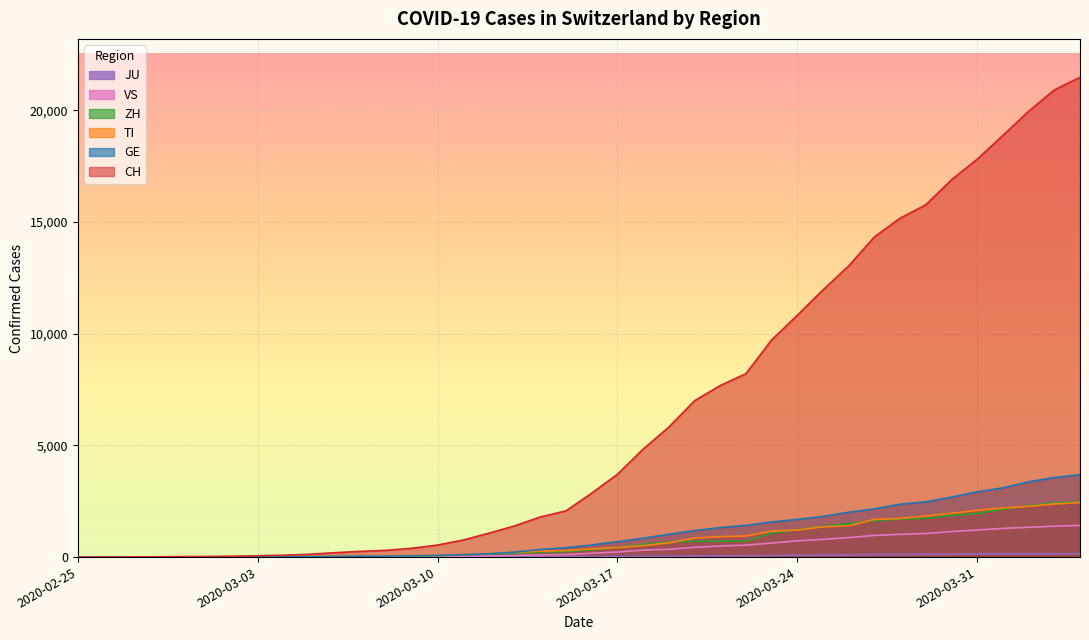

Reading left to right, list all the values displayed in this chart.

CH: 2020-02-25=0	2020-02-26=2	2020-02-27=6	2020-02-28=13	2020-02-29=23	2020-03-01=29	2020-03-02=40	2020-03-03=59	2020-03-04=83	2020-03-05=125	2020-03-06=197	2020-03-07=257	2020-03-08=302	2020-03-09=395	2020-03-10=541	2020-03-11=765	2020-03-12=1071	2020-03-13=1397	2020-03-14=1797	2020-03-15=2070	2020-03-16=2862	2020-03-17=3707	2020-03-18=4832	2020-03-19=5816	2020-03-20=6997	2020-03-21=7677	2020-03-22=8208	2020-03-23=9718	2020-03-24=10821	2020-03-25=11957	2020-03-26=13031	2020-03-27=14330	2020-03-28=15169	2020-03-29=15767	2020-03-30=16886	2020-03-31=17807	2020-04-01=18871	2020-04-02=19949	2020-04-03=20905	2020-04-04=21473
TI: 2020-02-25=0	2020-02-26=1	2020-02-27=1	2020-02-28=1	2020-02-29=2	2020-03-01=2	2020-03-02=4	2020-03-03=8	2020-03-04=13	2020-03-05=25	2020-03-06=28	2020-03-07=41	2020-03-08=49	2020-03-09=61	2020-03-10=75	2020-03-11=108	2020-03-12=163	2020-03-13=206	2020-03-14=265	2020-03-15=293	2020-03-16=368	2020-03-17=426	2020-03-18=511	2020-03-19=638	2020-03-20=849	2020-03-21=916	2020-03-22=945	2020-03-23=1162	2020-03-24=1209	2020-03-25=1354	2020-03-26=1401	2020-03-27=1688	2020-03-28=1727	2020-03-29=1837	2020-03-30=1962	2020-03-31=2091	2020-04-01=2195	2020-04-02=2271	2020-04-03=2377	2020-04-04=2442
GE: 2020-02-25=0	2020-02-26=1	2020-02-27=1	2020-02-28=4	2020-02-29=8	2020-03-01=9	2020-03-02=10	2020-03-03=13	2020-03-04=14	2020-03-05=17	2020-03-06=25	2020-03-07=38	2020-03-08=39	2020-03-09=55	2020-03-10=75	2020-03-11=108	2020-03-12=149	2020-03-13=221	2020-03-14=339	2020-03-15=421	2020-03-16=542	2020-03-17=689	2020-03-18=844	2020-03-19=1020	2020-03-20=1185	2020-03-21=1321	2020-03-22=1420	2020-03-23=1572	2020-03-24=1688	2020-03-25=1823	2020-03-26=2009	2020-03-27=2163	2020-03-28=2366	2020-03-29=2473	2020-03-30=2686	2020-03-31=2922	2020-04-01=3099	2020-04-02=3371	2020-04-03=3560	2020-04-04=3690
ZH: 2020-02-25=0	2020-02-26=0	2020-02-27=2	2020-02-28=2	2020-02-29=6	2020-03-01=7	2020-03-02=10	2020-03-03=13	2020-03-04=15	2020-03-05=23	2020-03-06=29	2020-03-07=34	2020-03-08=40	2020-03-09=49	2020-03-10=62	2020-03-11=101	2020-03-12=140	2020-03-13=163	2020-03-14=218	2020-03-15=250	2020-03-16=326	2020-03-17=429	2020-03-18=568	2020-03-19=679	2020-03-20=711	2020-03-21=711	2020-03-22=711	2020-03-23=1075	2020-03-24=1223	2020-03-25=1370	2020-03-26=1502	2020-03-27=1629	2020-03-28=1703	2020-03-29=1735	2020-03-30=1861	2020-03-31=1952	2020-04-01=2141	2020-04-02=2305	2020-04-03=2433	2020-04-04=2466
JU: 2020-02-25=0	2020-02-26=0	2020-02-27=1	2020-02-28=1	2020-02-29=1	2020-03-01=1	2020-03-02=1	2020-03-03=2	2020-03-04=2	2020-03-05=4	2020-03-06=4	2020-03-07=5	2020-03-08=5	2020-03-09=7	2020-03-10=7	2020-03-11=7	2020-03-12=12	2020-03-13=17	2020-03-14=18	2020-03-15=19	2020-03-16=25	2020-03-17=29	2020-03-18=32	2020-03-19=36	2020-03-20=44	2020-03-21=54	2020-03-22=61	2020-03-23=69	2020-03-24=82	2020-03-25=92	2020-03-26=100	2020-03-27=114	2020-03-28=119	2020-03-29=127	2020-03-30=128	2020-03-31=140	2020-04-01=145	2020-04-02=149	2020-04-03=149	2020-04-04=154
VS: 2020-02-25=0	2020-02-26=0	2020-02-27=0	2020-02-28=1	2020-02-29=1	2020-03-01=2	2020-03-02=3	2020-03-03=3	2020-03-04=4	2020-03-05=5	2020-03-06=6	2020-03-07=7	2020-03-08=12	2020-03-09=17	2020-03-10=22	2020-03-11=30	2020-03-12=53	2020-03-13=76	2020-03-14=98	2020-03-15=115	2020-03-16=172	2020-03-17=225	2020-03-18=312	2020-03-19=349	2020-03-20=436	2020-03-21=498	2020-03-22=535	2020-03-23=628	2020-03-24=728	2020-03-25=793	2020-03-26=874	2020-03-27=968	2020-03-28=1017	2020-03-29=1055	2020-03-30=1144	2020-03-31=1211	2020-04-01=1282	2020-04-02=1334	2020-04-03=1383	2020-04-04=1416